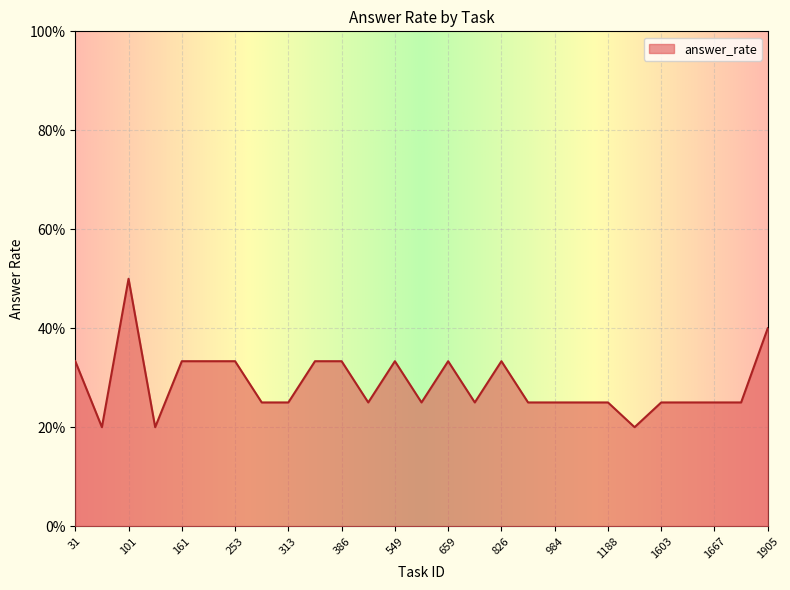

Does the chart have visible grid lines?

Yes